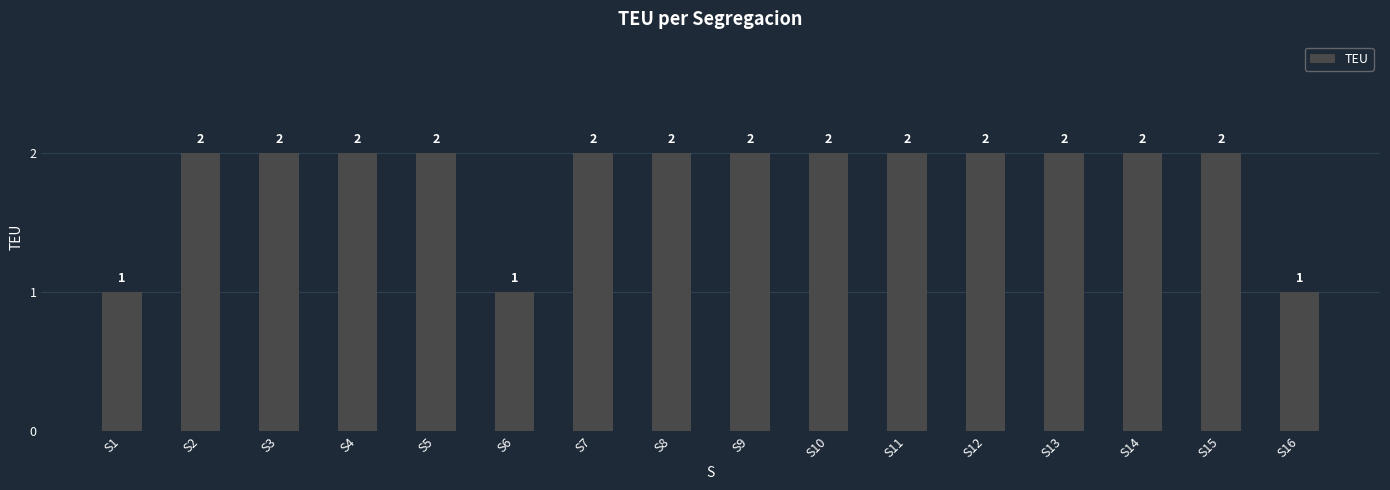

Reading left to right, list all the values displayed in this chart.

S1=1	S2=2	S3=2	S4=2	S5=2	S6=1	S7=2	S8=2	S9=2	S10=2	S11=2	S12=2	S13=2	S14=2	S15=2	S16=1